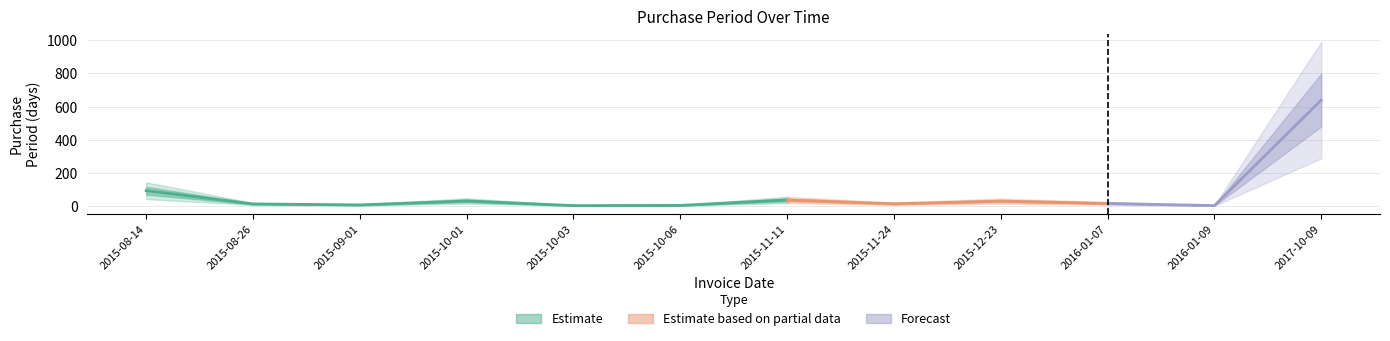

Rank the categories by value from lowest to highest.

2015-10-03, 2016-01-09, 2015-10-06, 2015-09-01, 2015-08-26, 2015-11-24, 2016-01-07, 2015-12-23, 2015-10-01, 2015-11-11, 2015-08-14, 2017-10-09